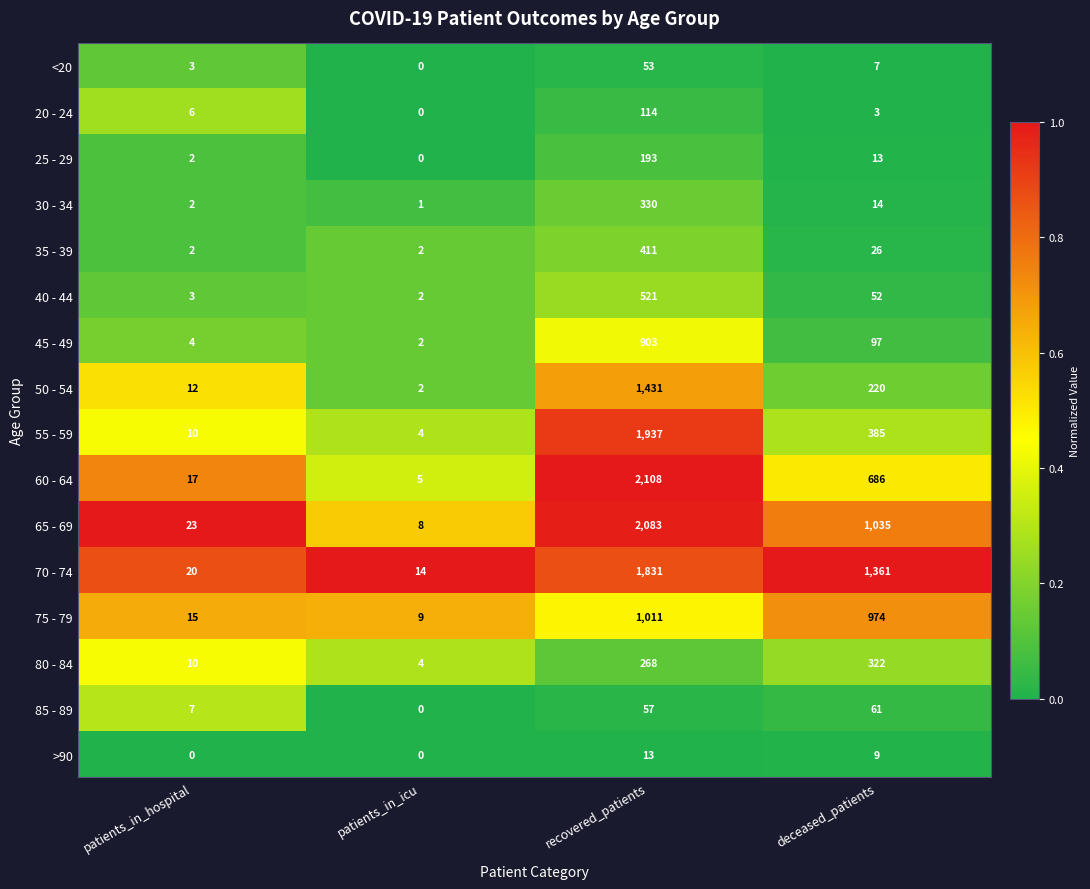

The value of 35 - 39 at patients_in_hospital is 3. True or false?

False